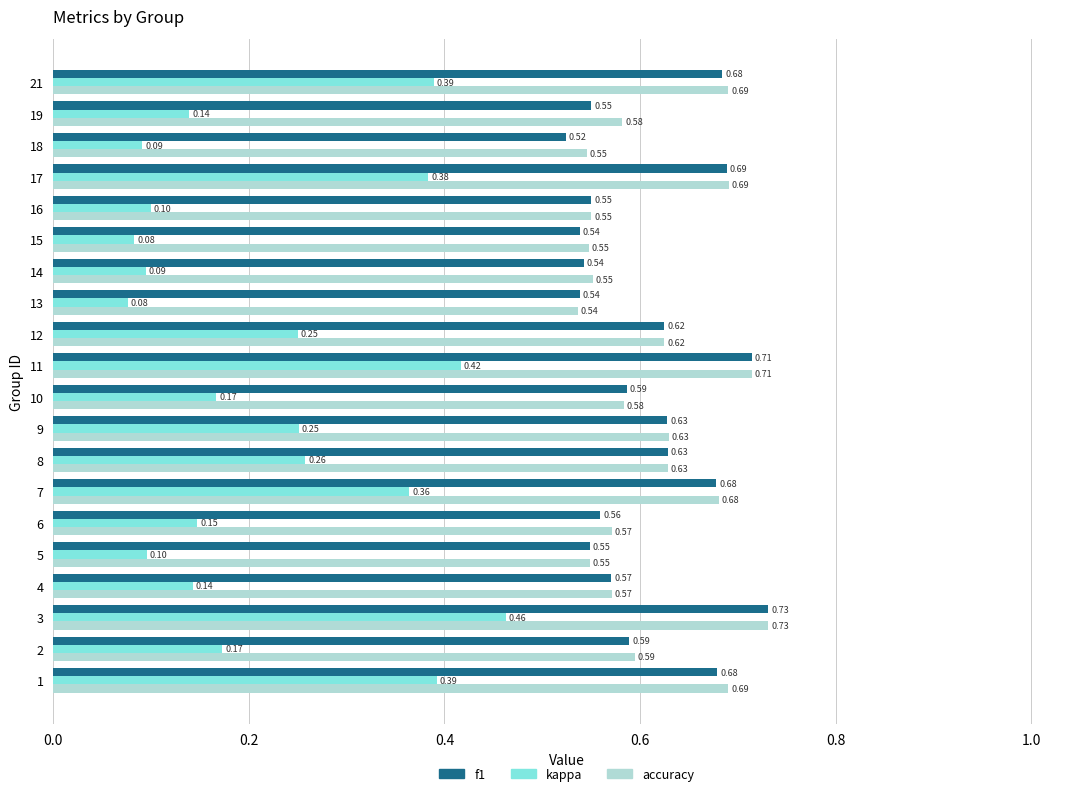

Which series has the largest range (max minus min)?

kappa